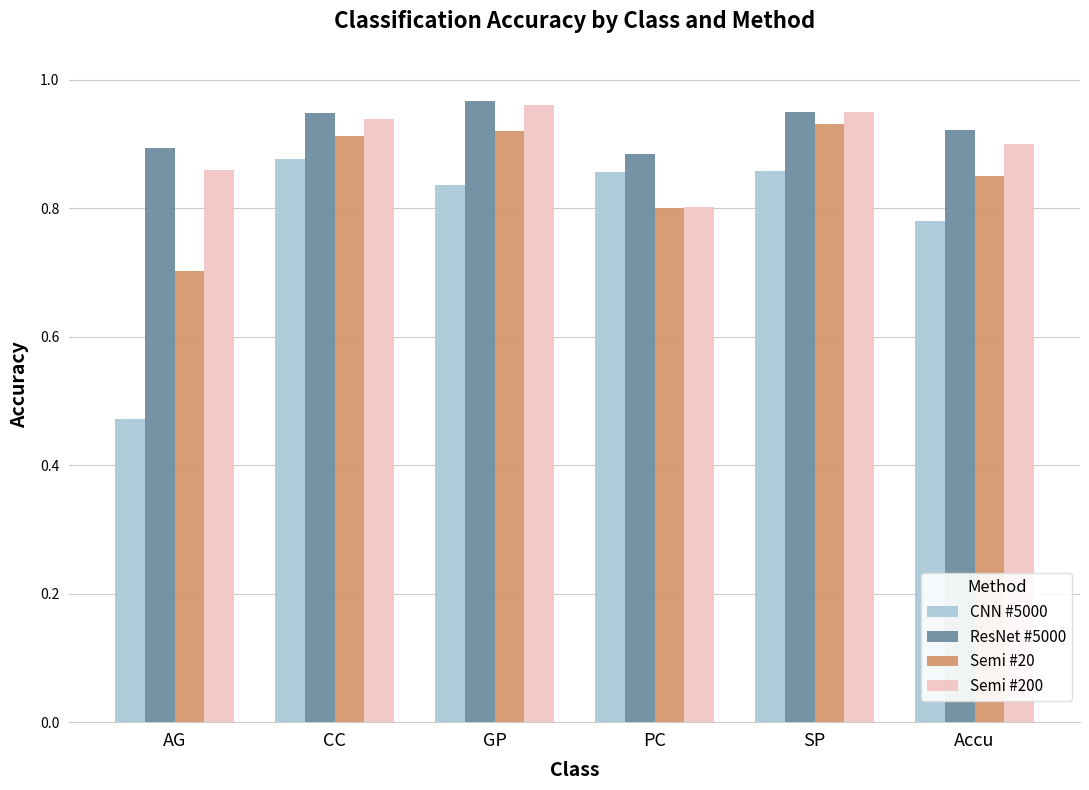

What is the label of the 6th bar from the right?

AG